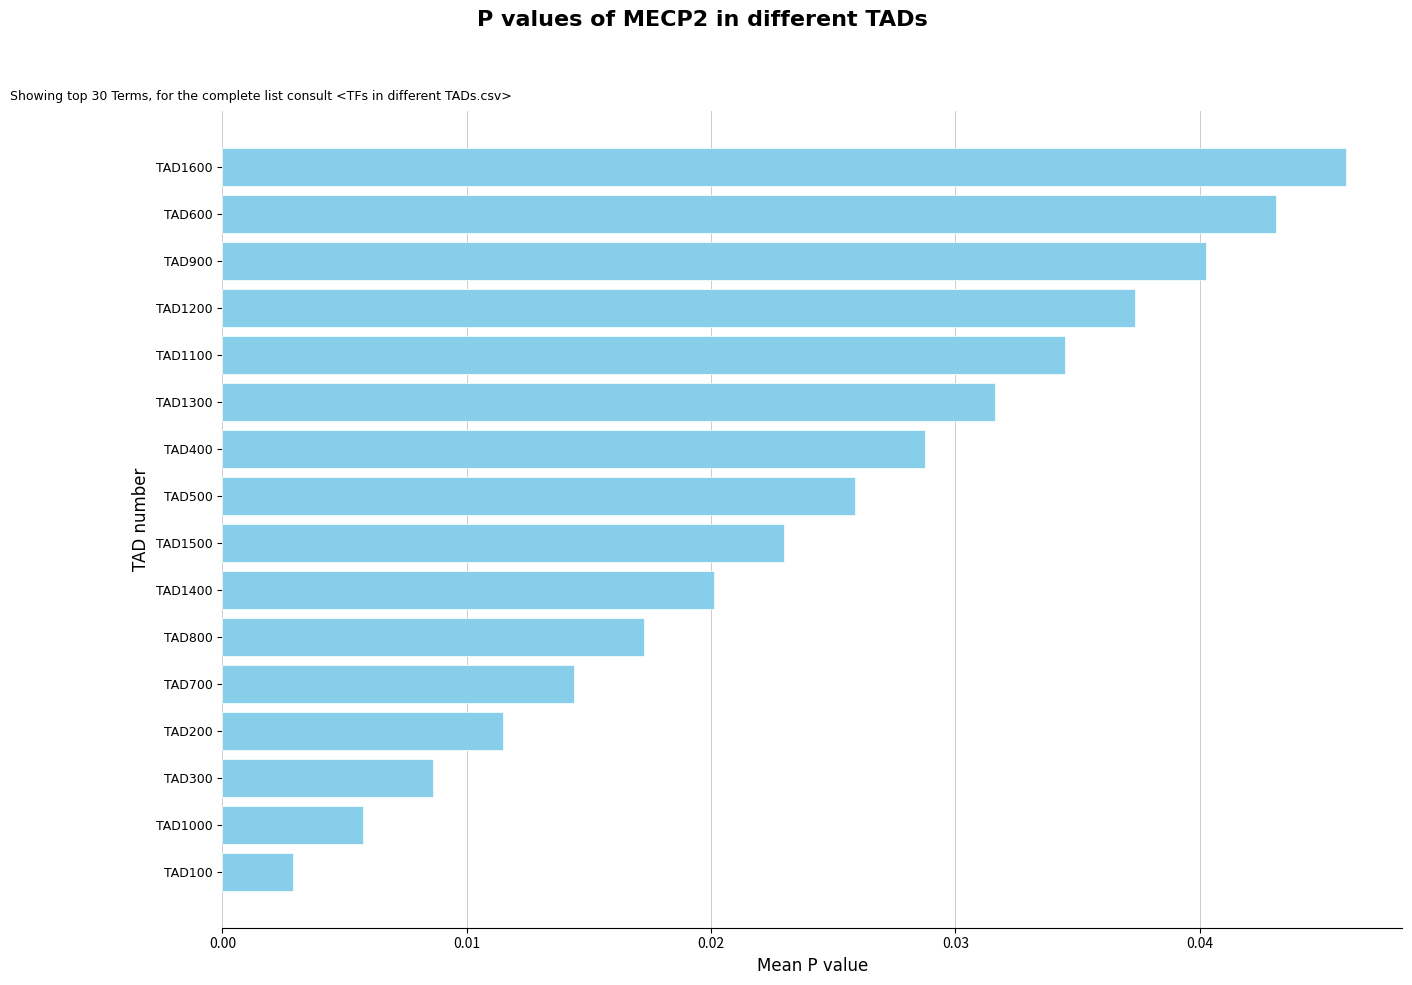

What position from the bottom is TAD1300?

11